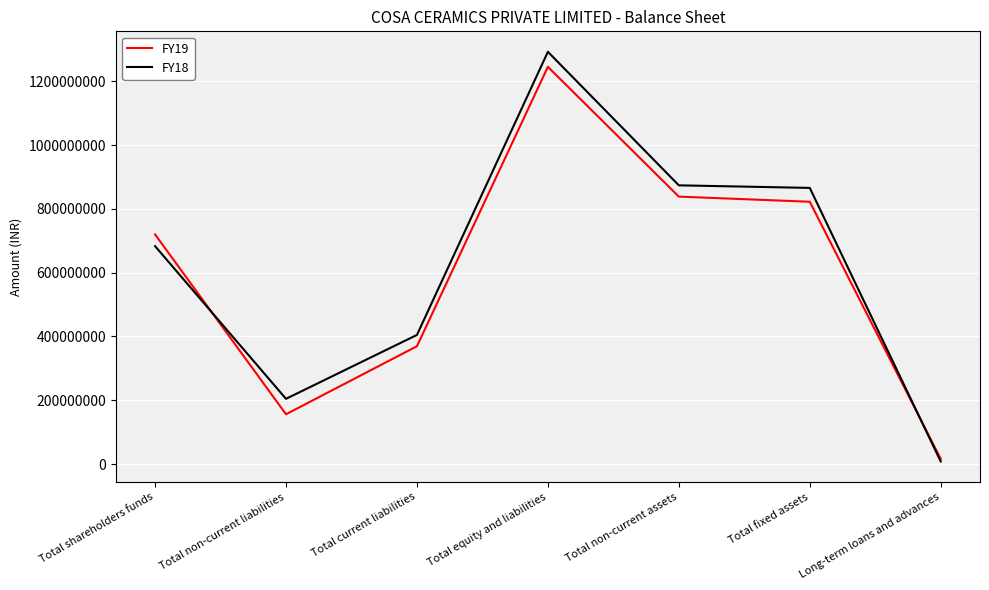

Rank the series at Total non-current liabilities from highest to lowest value.

FY18, FY19